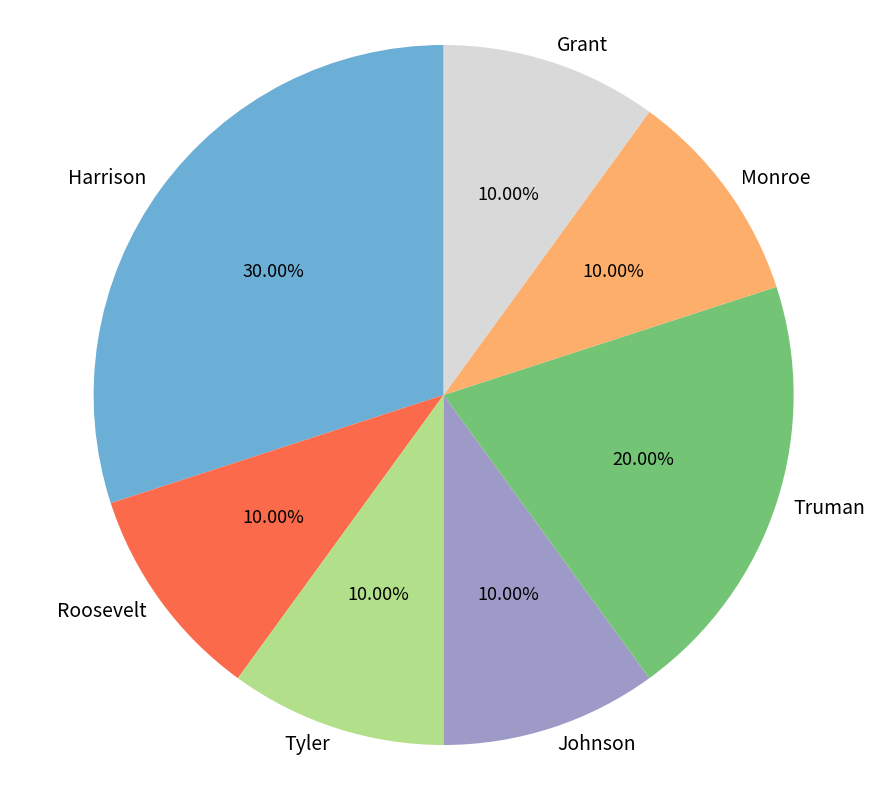

To the nearest percent, what is the difference between the largest and smallest slice percentages?

20%